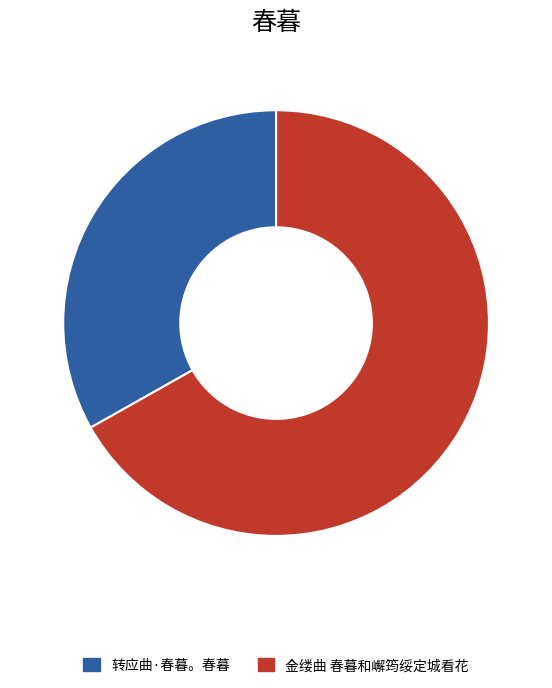

Count the number of slices in the pie.

2